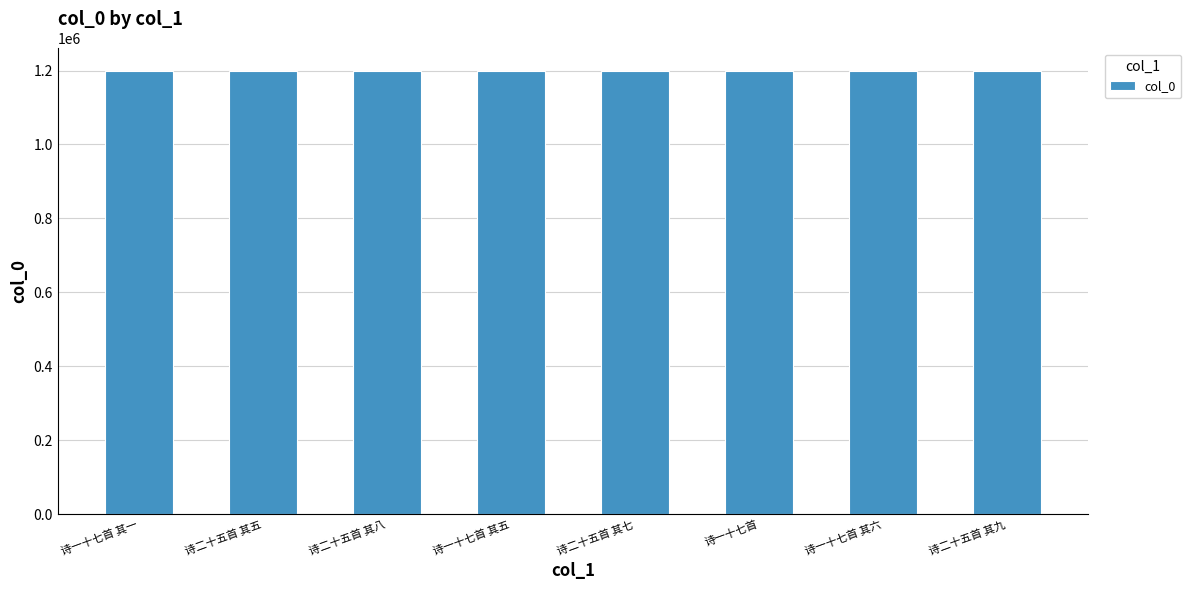

What is the sum of all values?

9595288